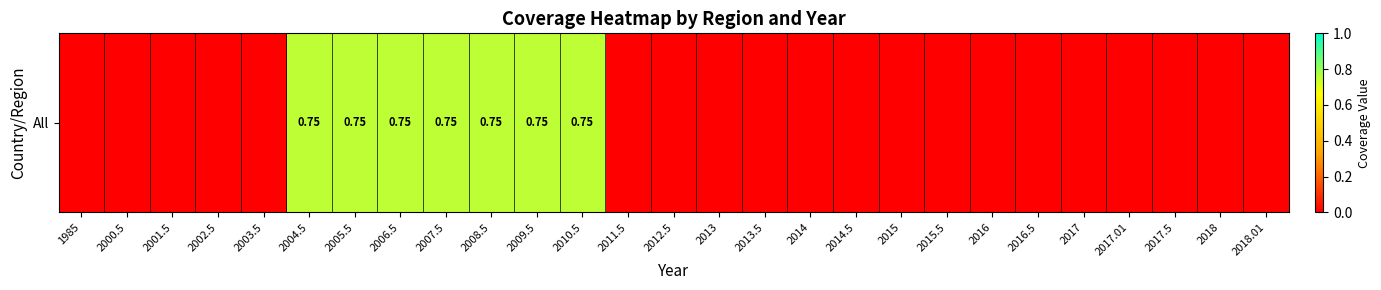

What is the average value?

0.2